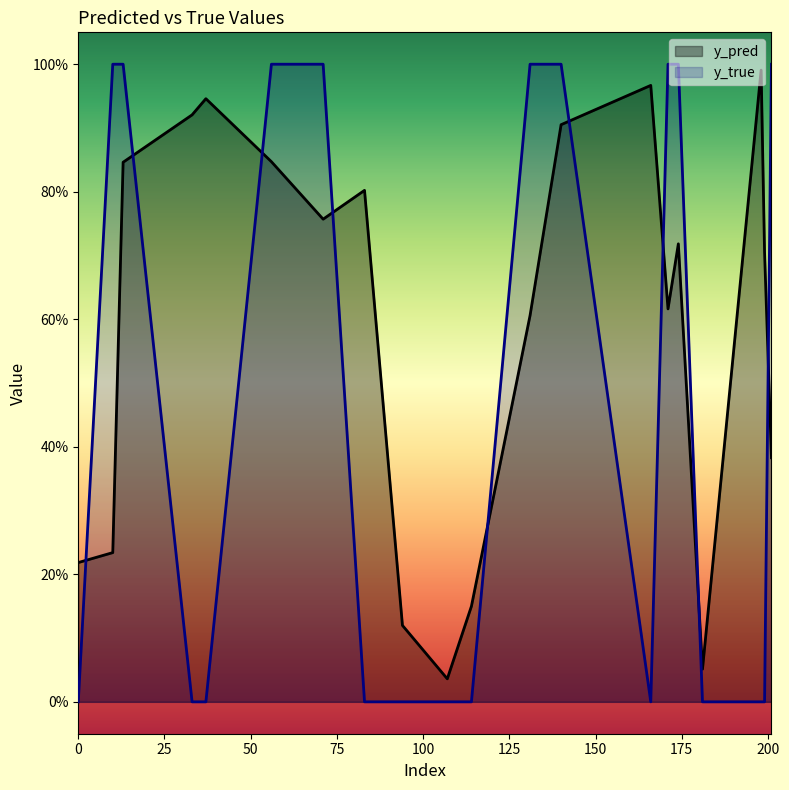

What is the sum of the y_pred values at 114 and 56?

1.0